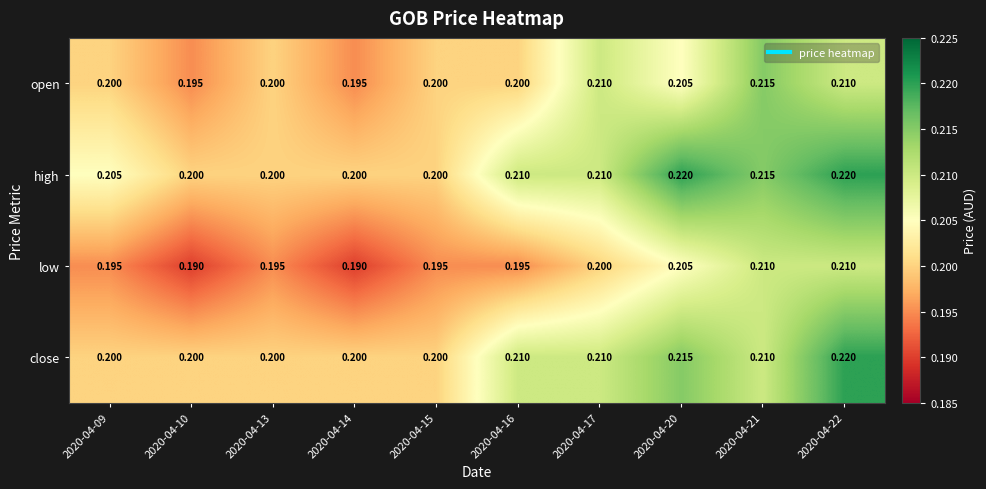

How many distinct data groups are displayed?

4